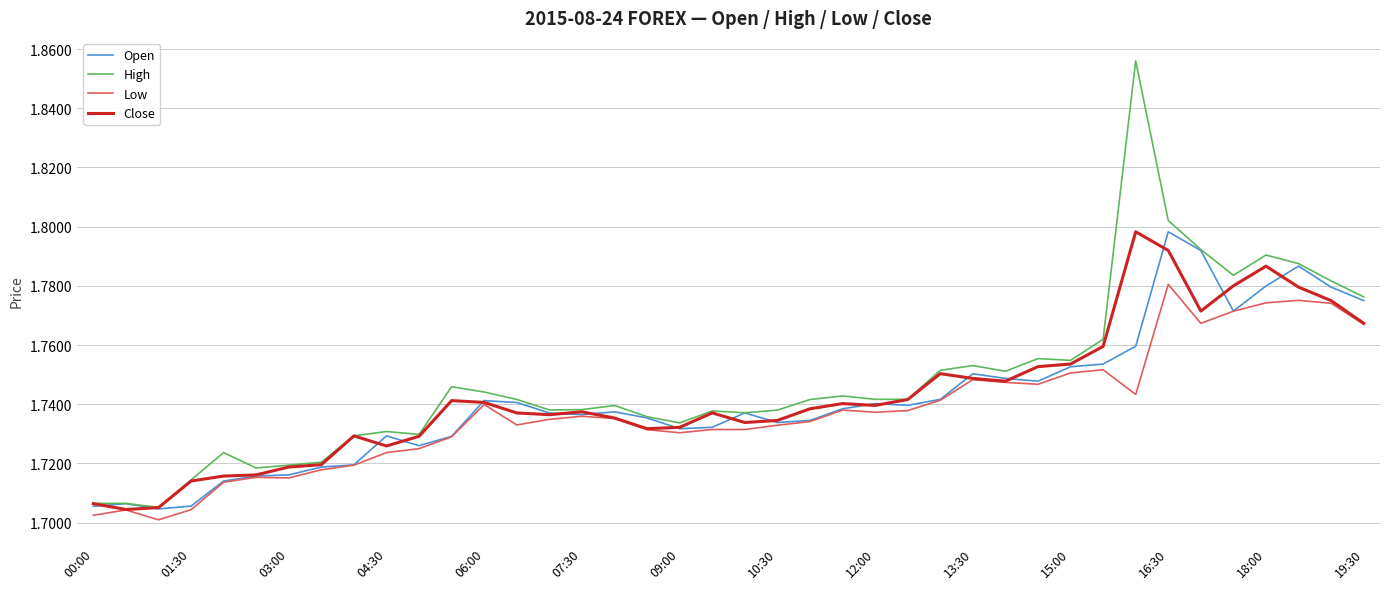

Which series has the widest spread of values?

High